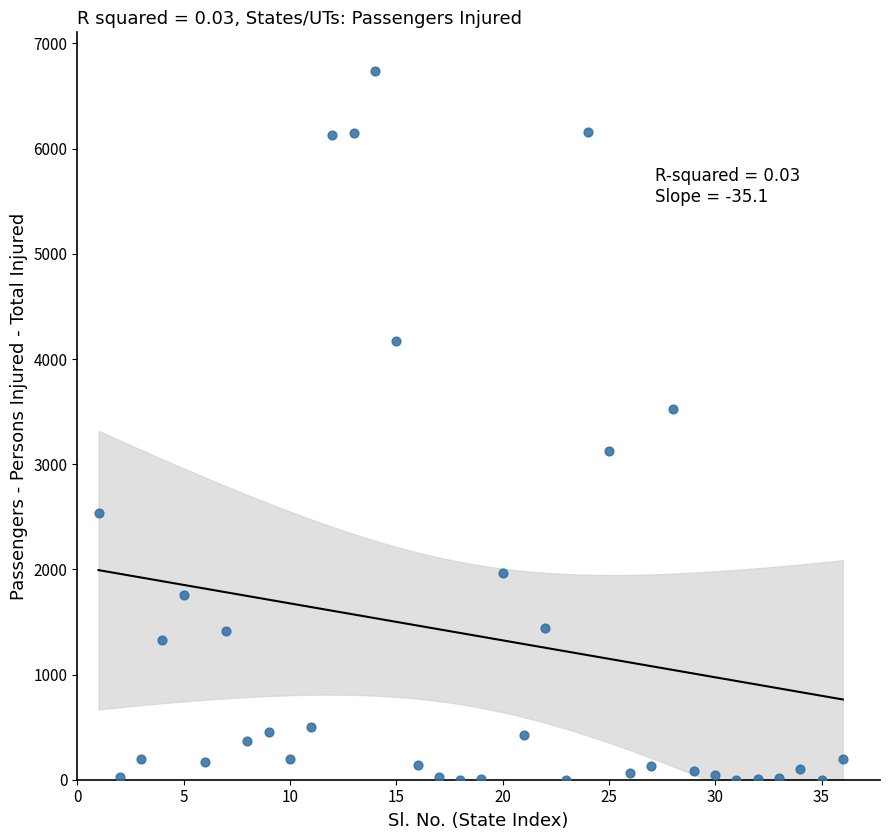

What Y value in the scatter plot is closest to 3370?

3525